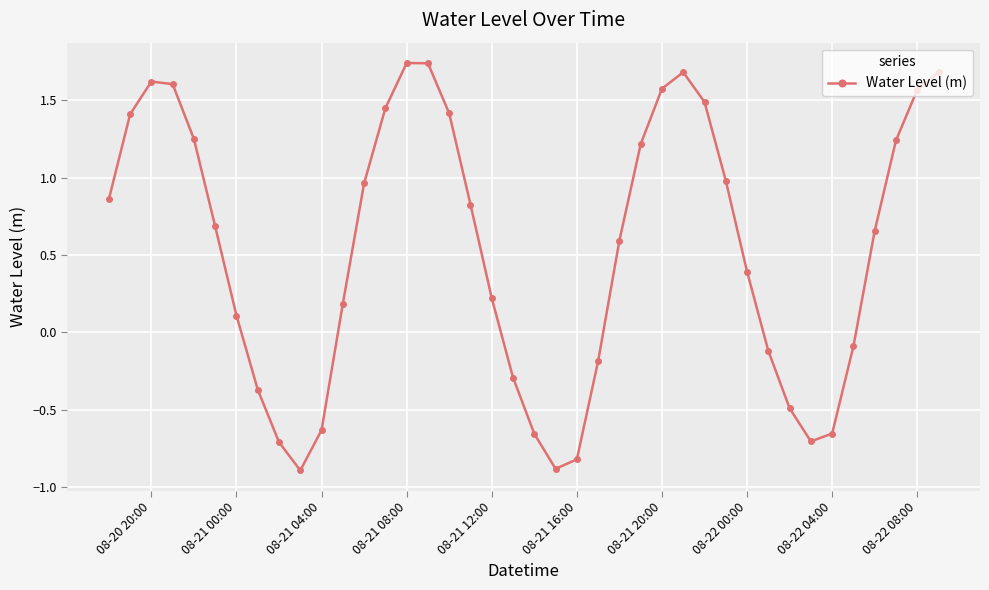

What is the value of the 12th point from the left?

0.2